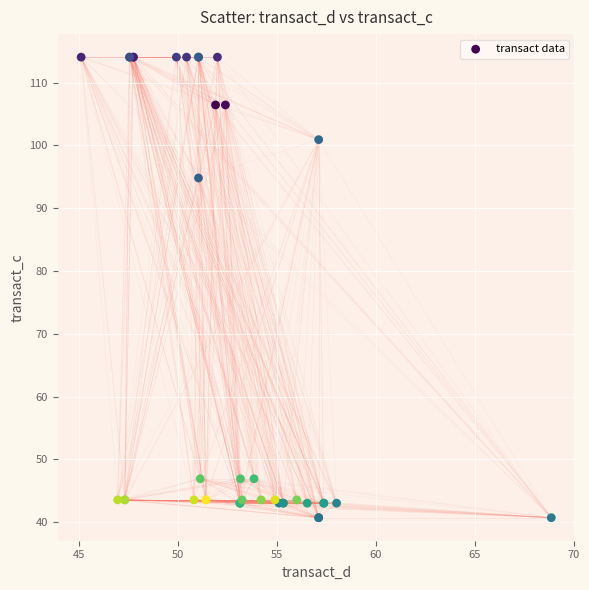

What Y value in the scatter plot is closest to 77?

94.8